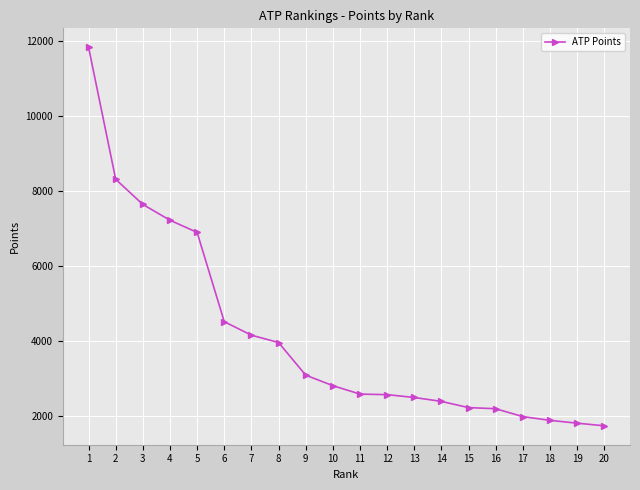

Which label corresponds to the largest value in the chart?

1